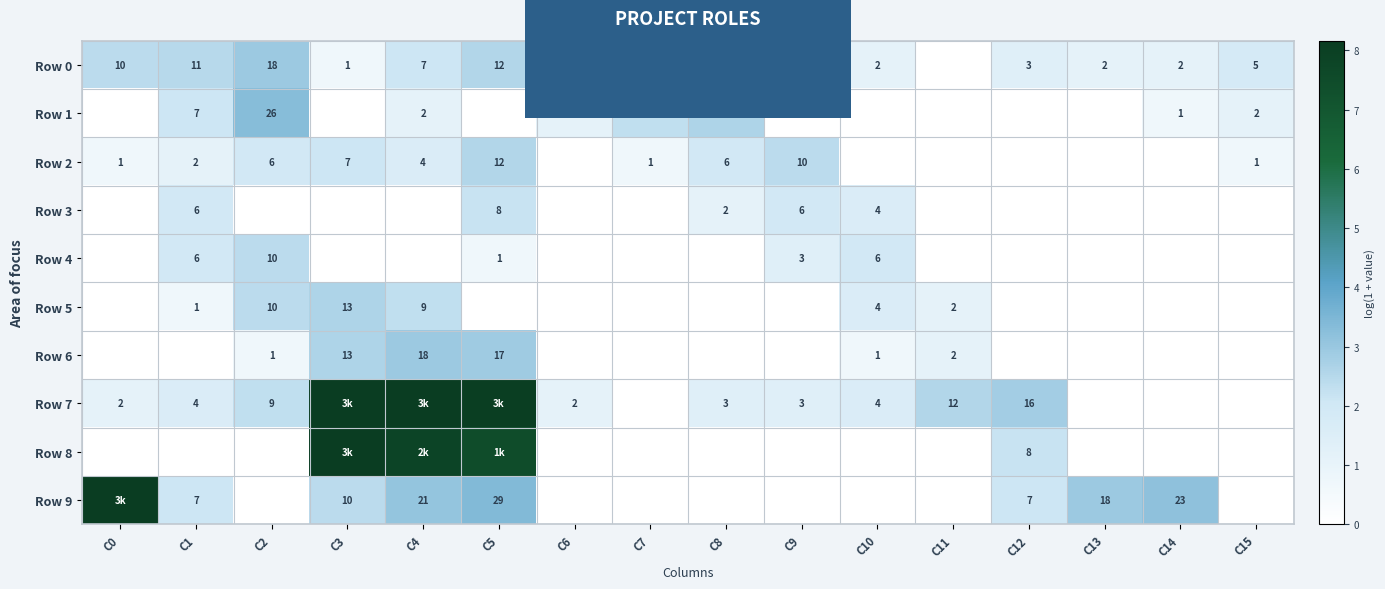

At how many categories does at least one series exceed 0?

16